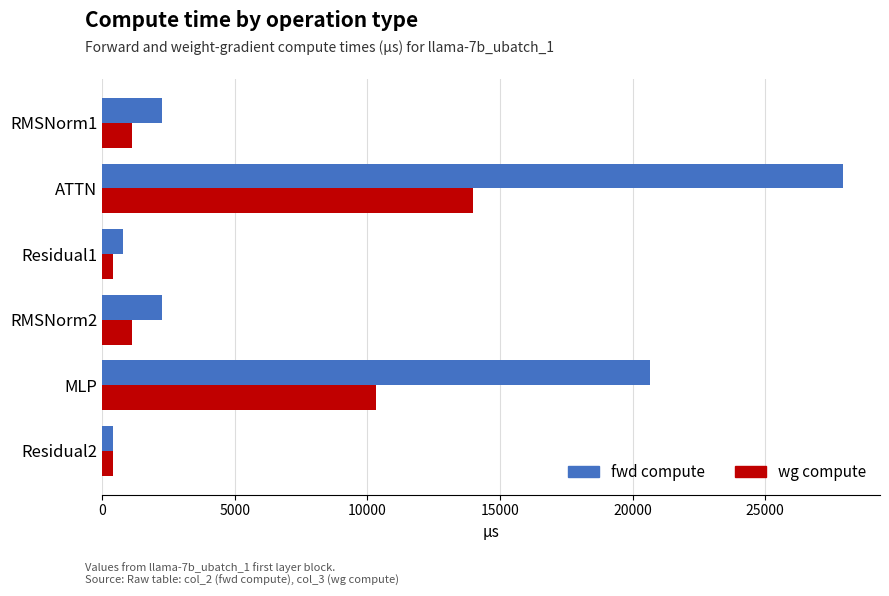

What is the maximum value for wg compute?

13968.3